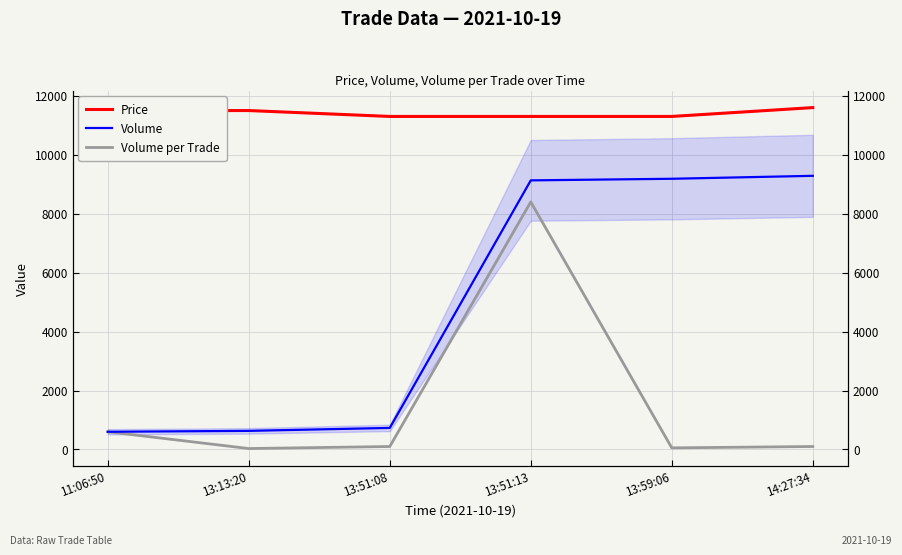

Which series has the widest spread of values?

Volume